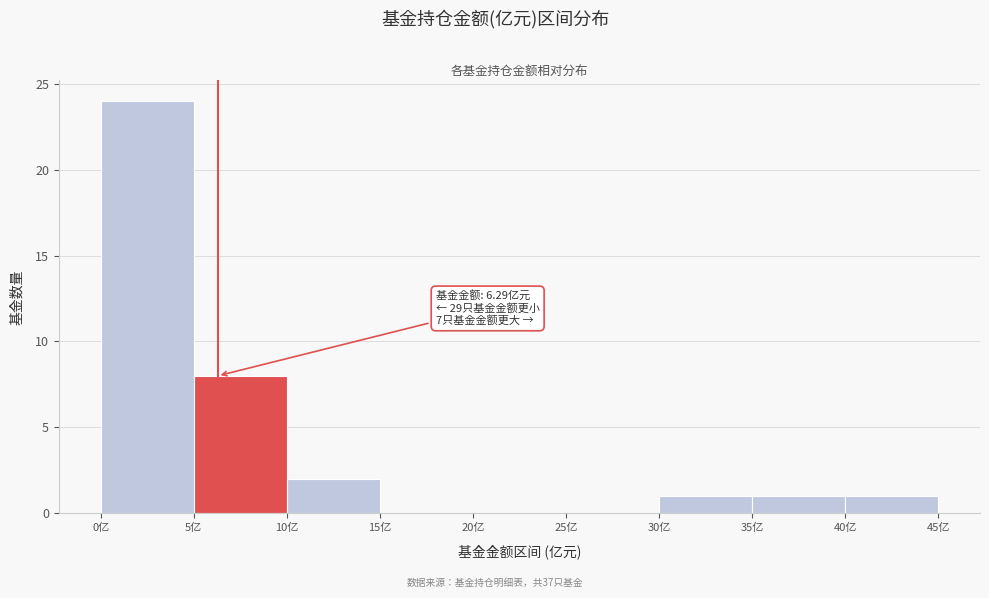

Which range on the x-axis has the tallest bar?

0 to 5